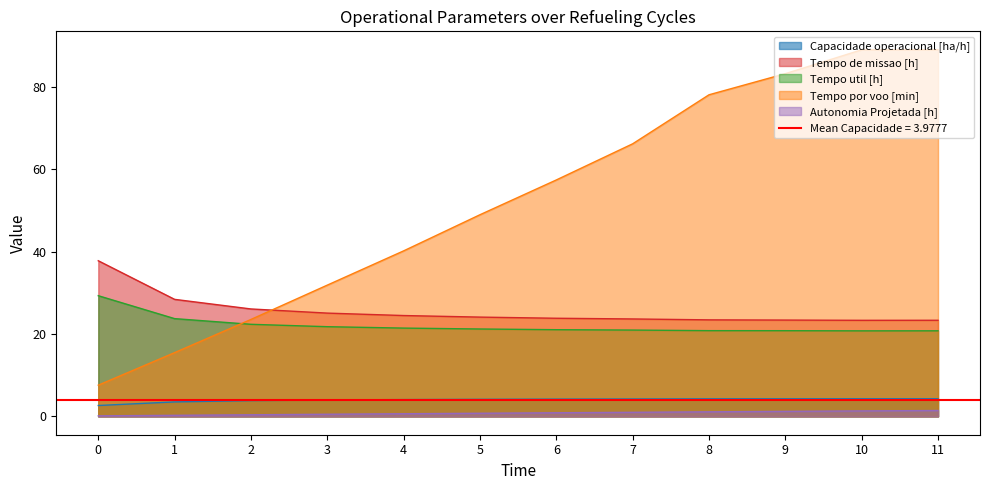

Count the number of data series in this chart.

5